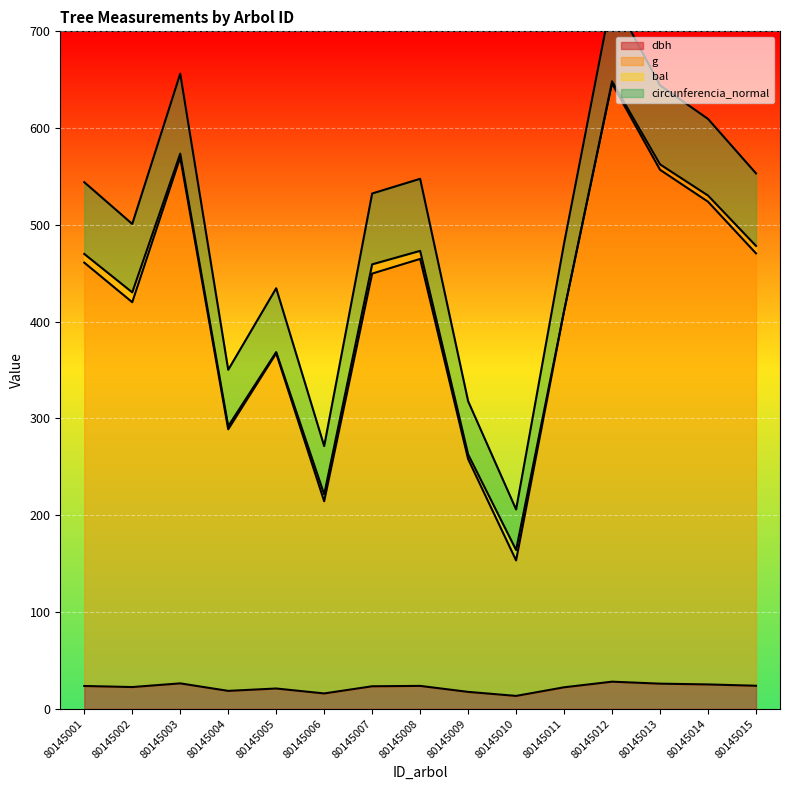

Where is the first local maximum for g?

80145003